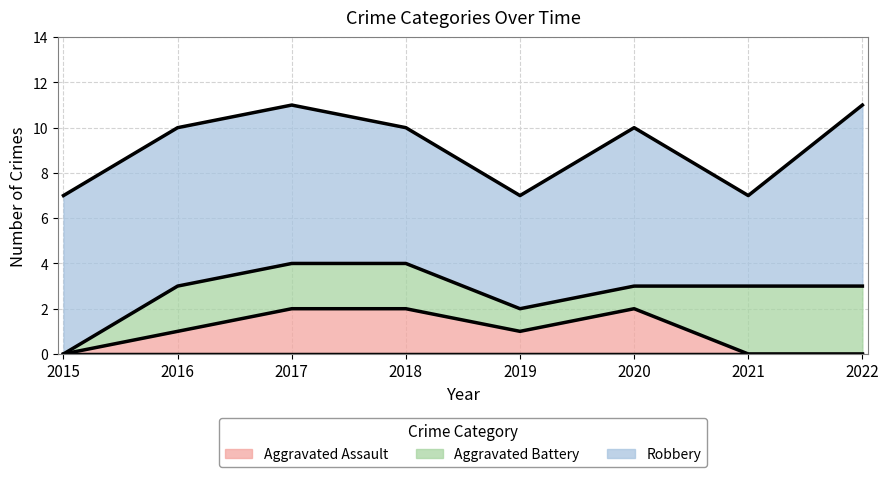

How many times do Aggravated Assault and Aggravated Battery cross each other?

1